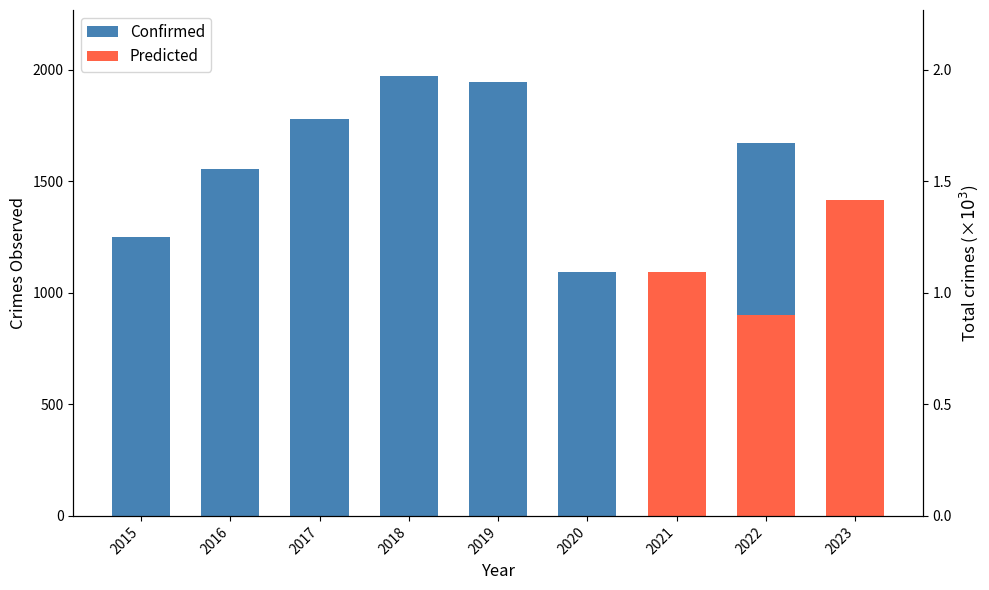

What is the difference between the maximum and minimum values?

1071